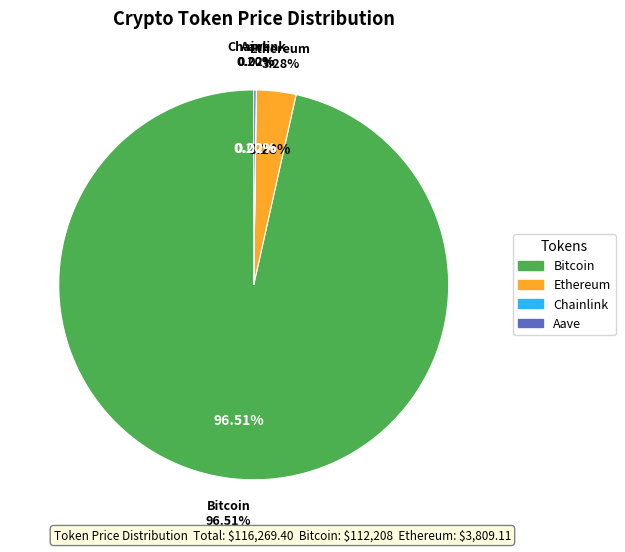

Which has a higher value, Aave or Ethereum?

Ethereum